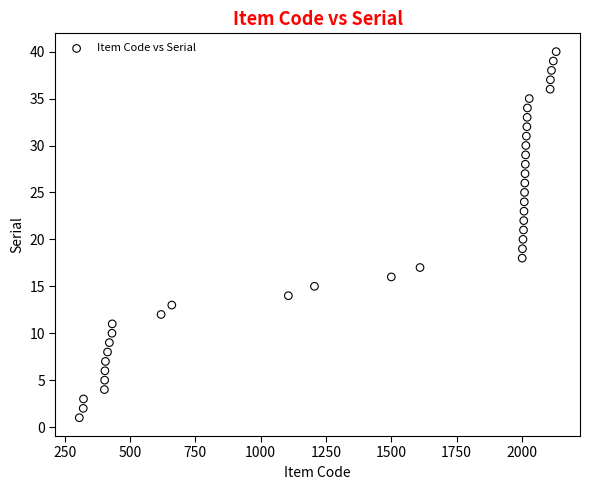

What is the range of Y values (max minus min)?

39